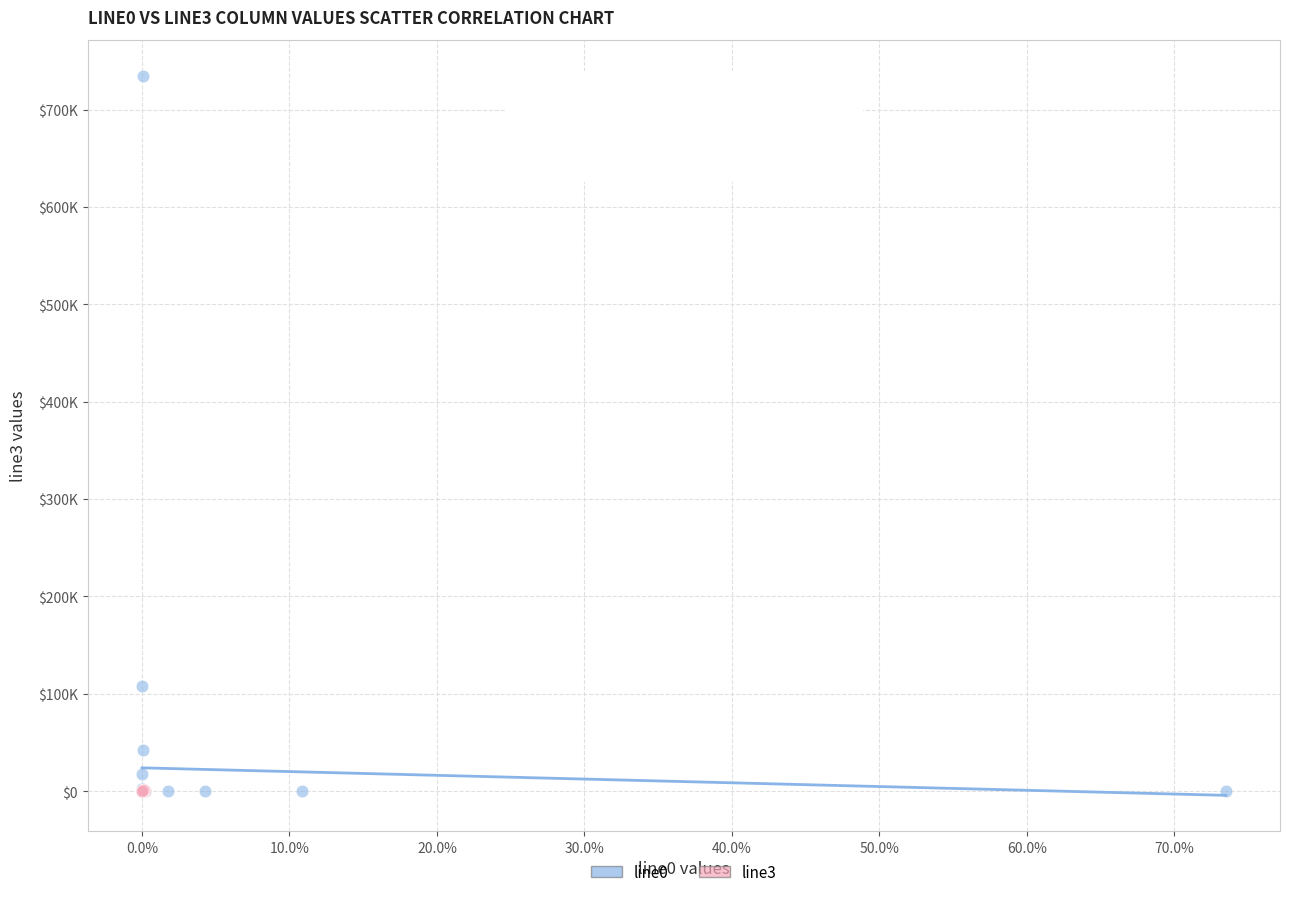

What are all the series names shown in the legend?

line0, line3